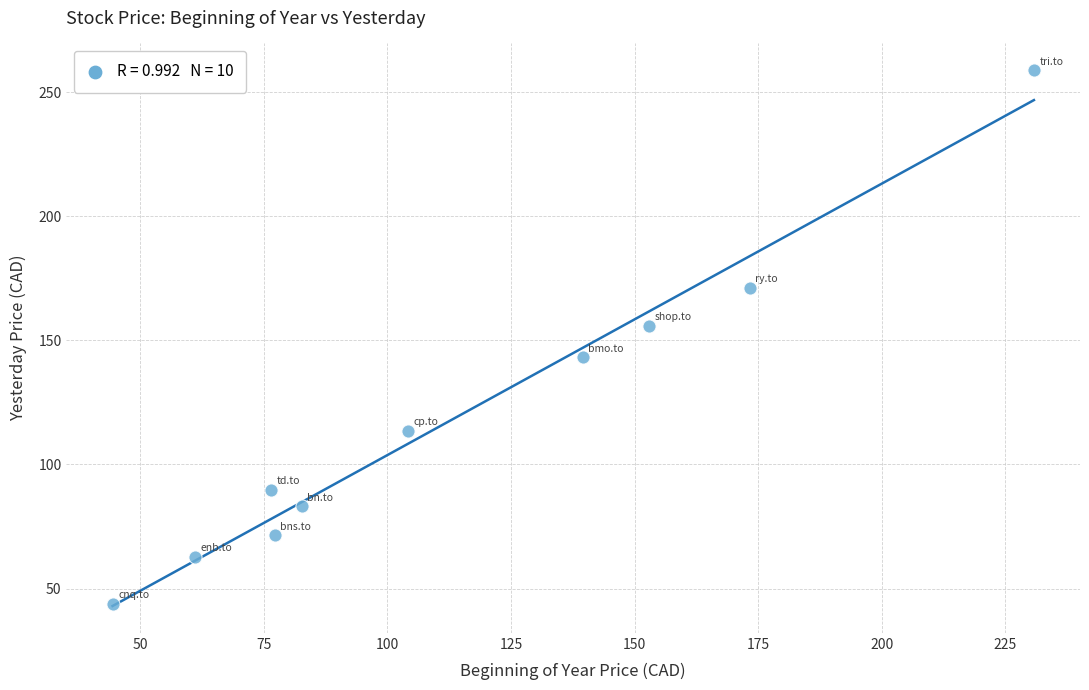

What is the average X value?

114.2